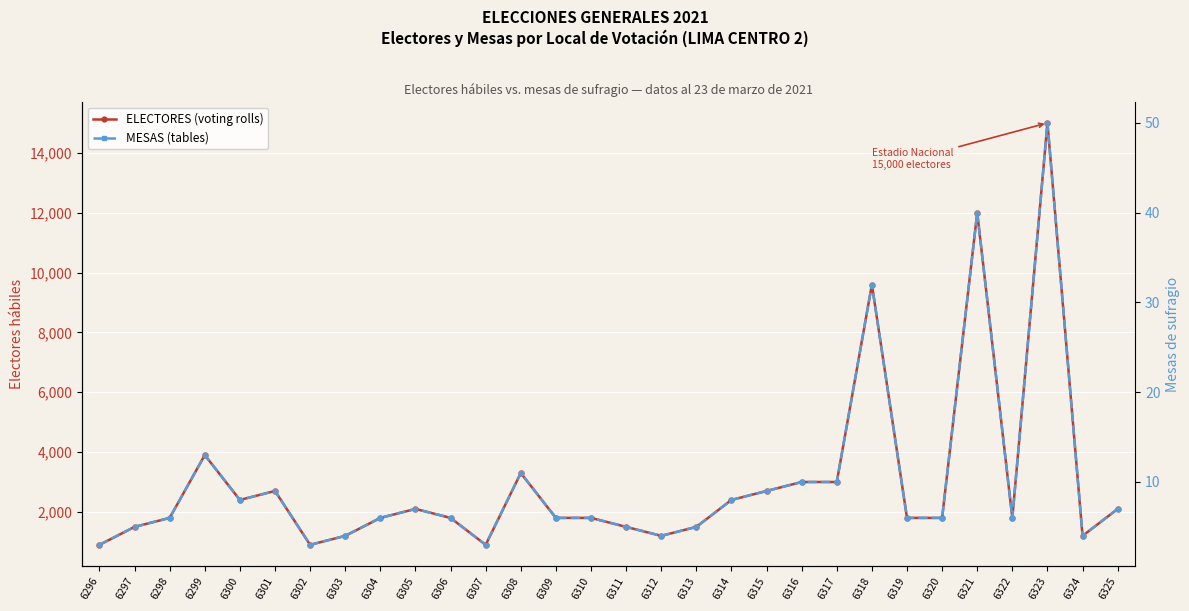

True or false: ELECTORES (voting rolls) and MESAS (tables) intersect in this chart.

False